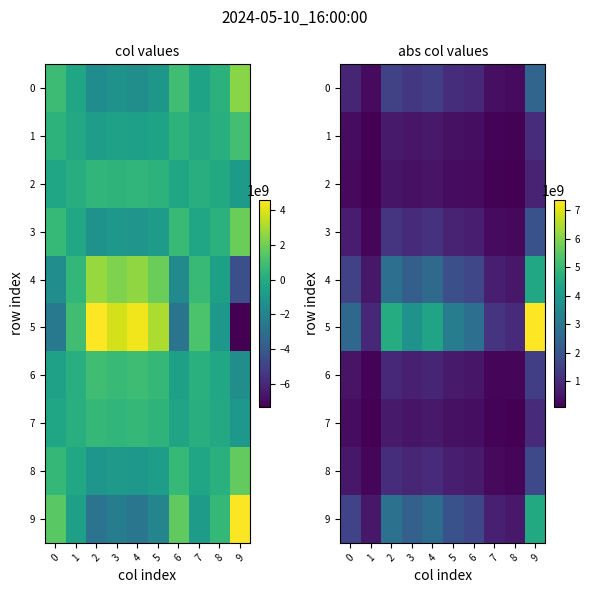

Is it true that 8 equals 1895137599.4 at 2?

False